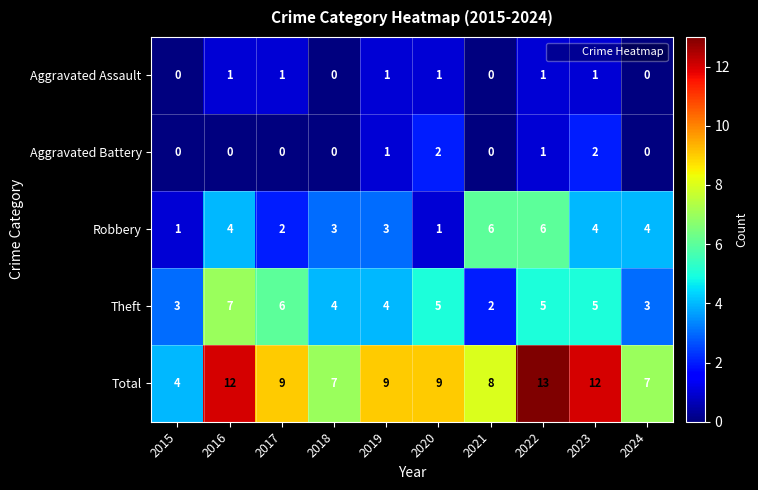

What is the difference between the highest and lowest values at 2024?

7